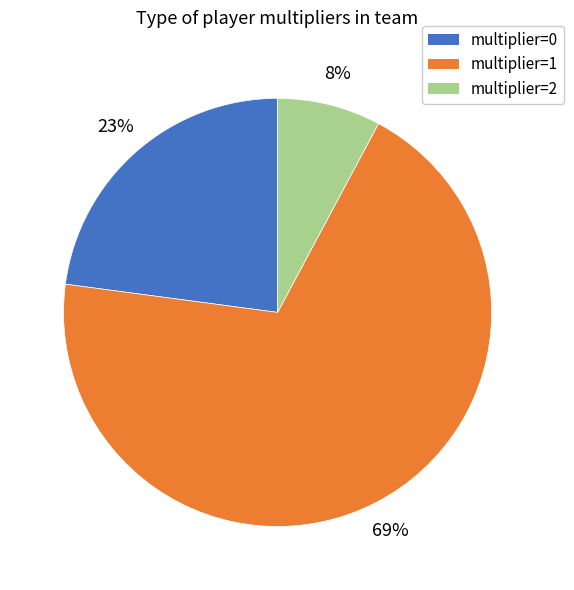

Combined, do multiplier=2 and multiplier=0 account for over 50%?

No